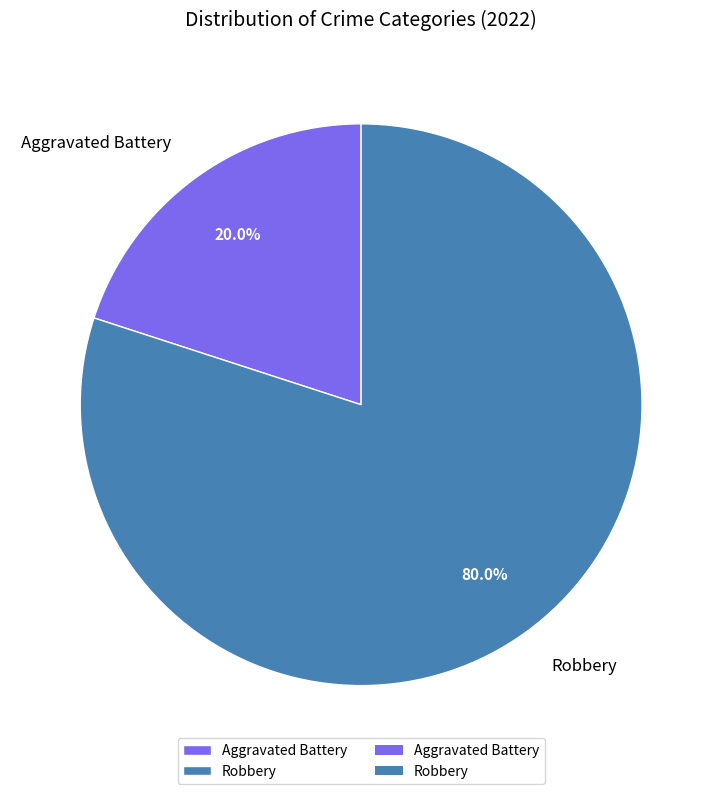

What is the total percentage of Aggravated Battery and Robbery?

100.0%